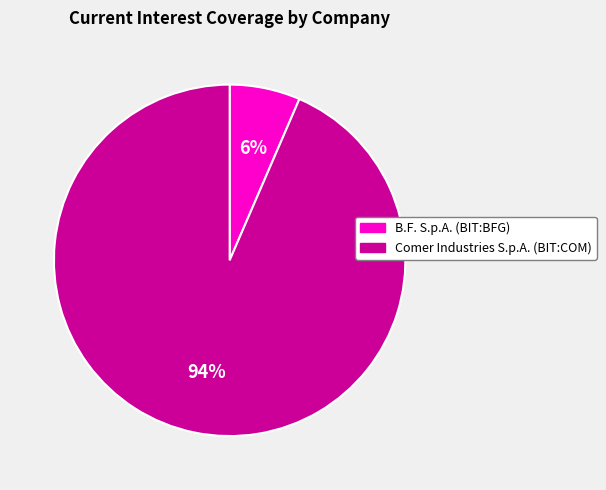

Which has a higher value, B.F. S.p.A. (BIT:BFG) or Comer Industries S.p.A. (BIT:COM)?

Comer Industries S.p.A. (BIT:COM)